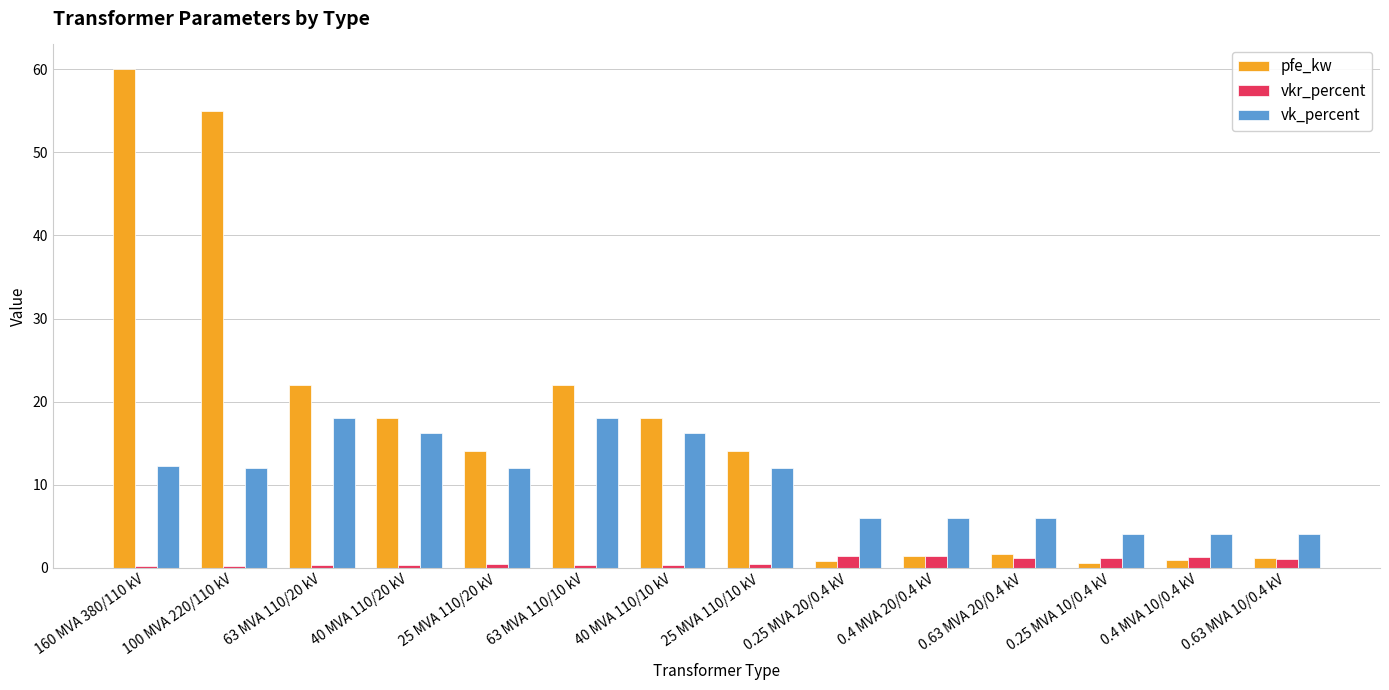

Which series has the largest total across all categories?

pfe_kw